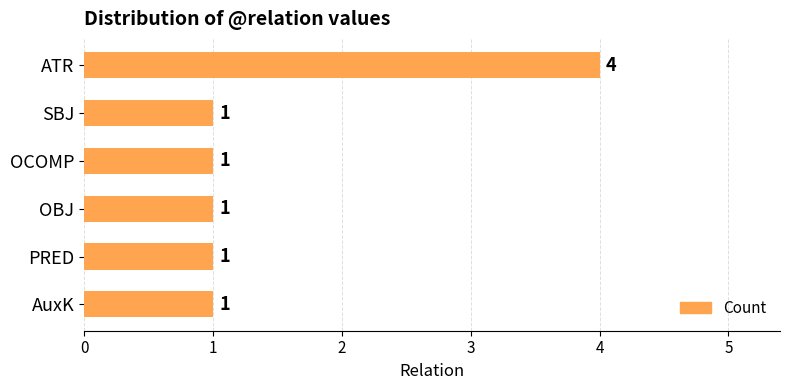

Are the bars grouped side by side (vs. stacked)?

No